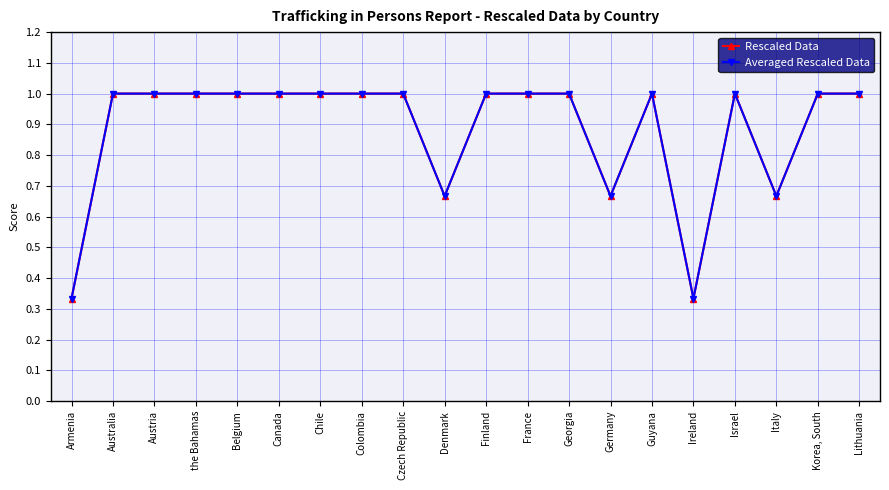

Is this an area chart (filled region under the line)?

No